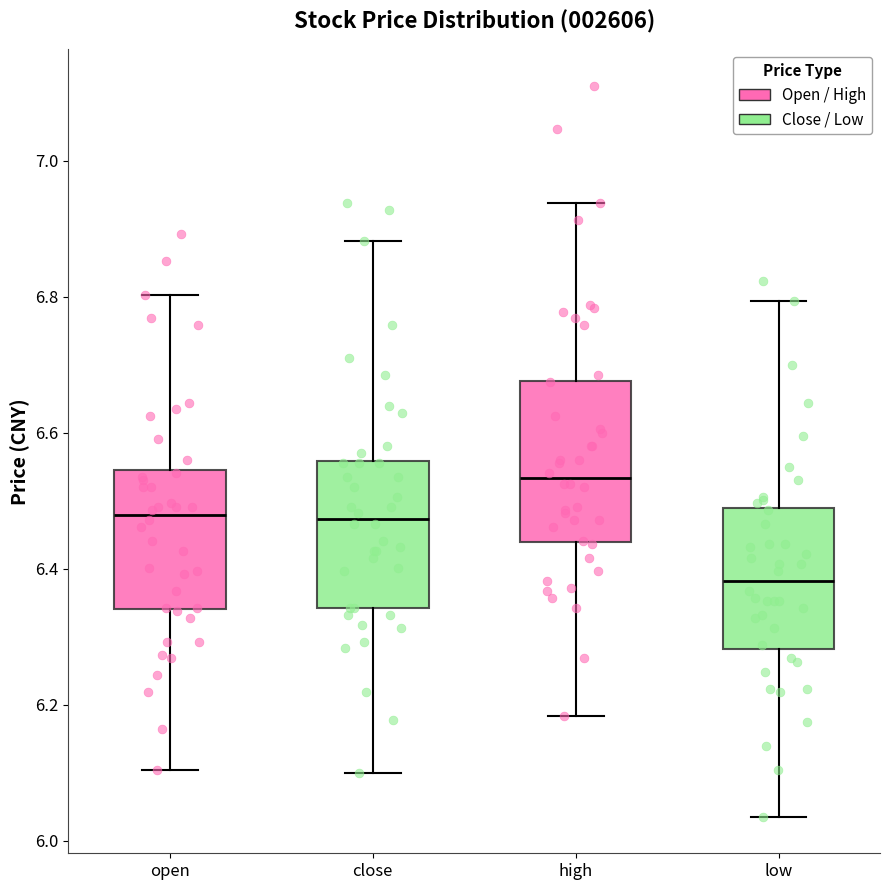

Which box has the lowest median line?

low